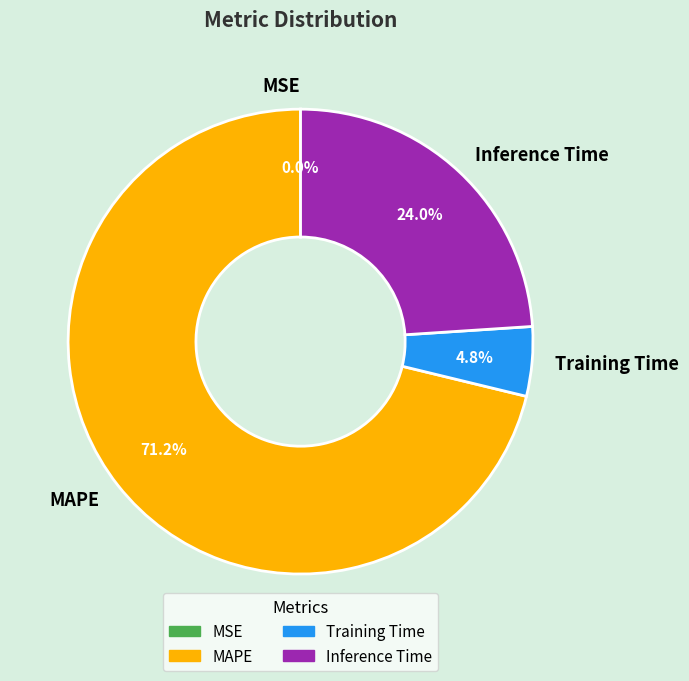

What is the largest slice in the pie chart?

MAPE